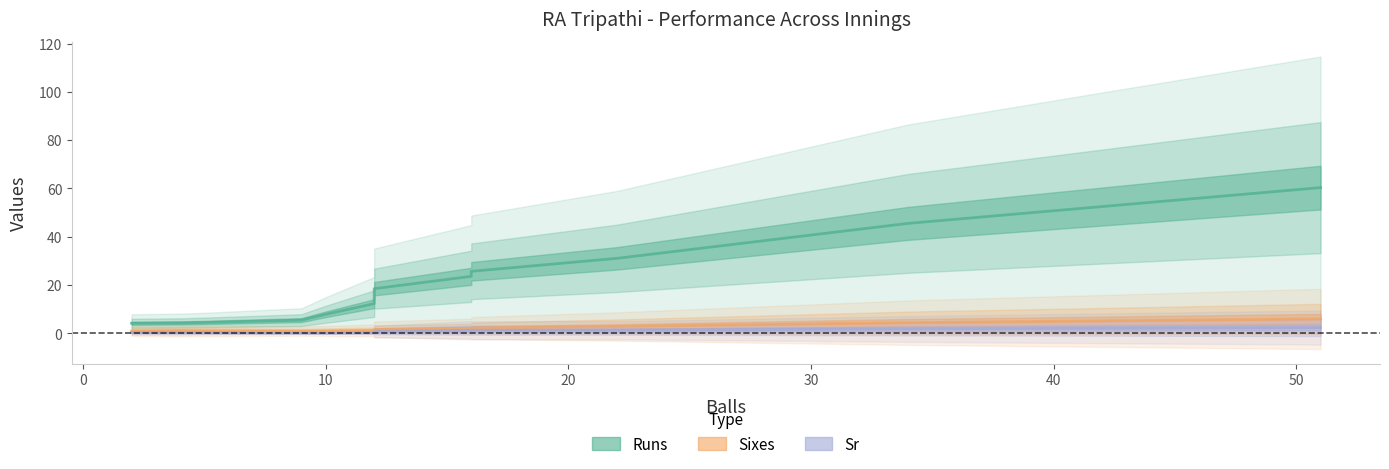

True or false: Sr and Sixes cross at least once.

False